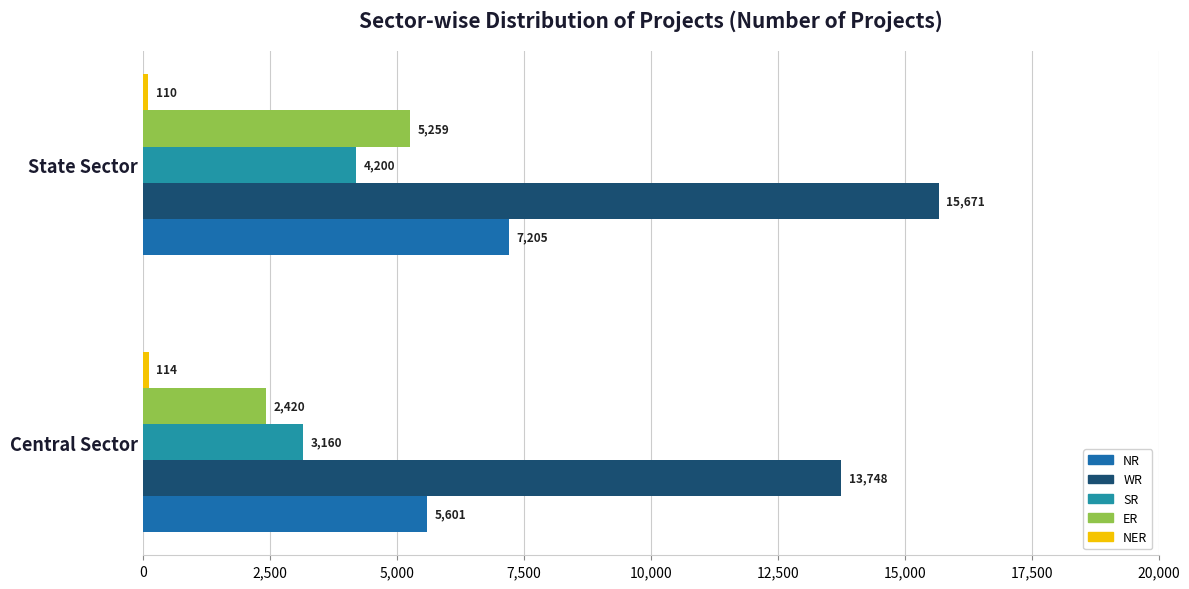

What is the difference between the highest and lowest values at State Sector?

15561